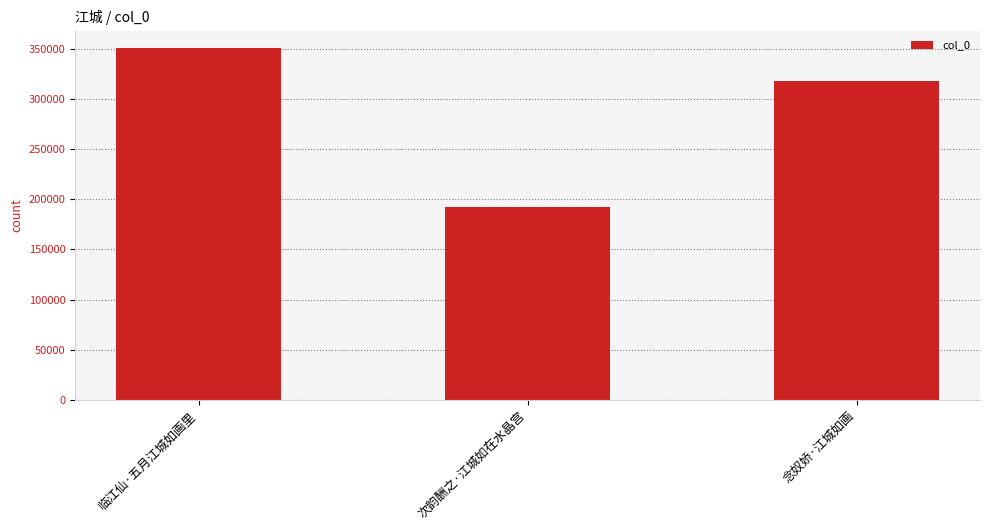

Reading right to left, what are all the values shown in this chart?

317699	191761	350485